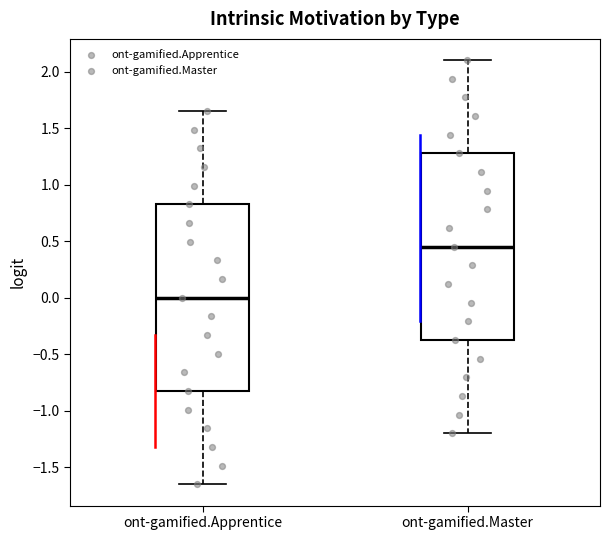

Reading left to right, transcribe this box plot: for each box, give where its median line is, the range the box spans, and where its two whiskers end, as read against the y-axis. The values are not printed on the chart, so give them approximately, as read against the axis.

ont-gamified.Apprentice: median 0.00, box -0.85 to 0.85, whiskers -1.65 to 1.65
ont-gamified.Master: median 0.45, box -0.40 to 1.30, whiskers -1.20 to 2.10